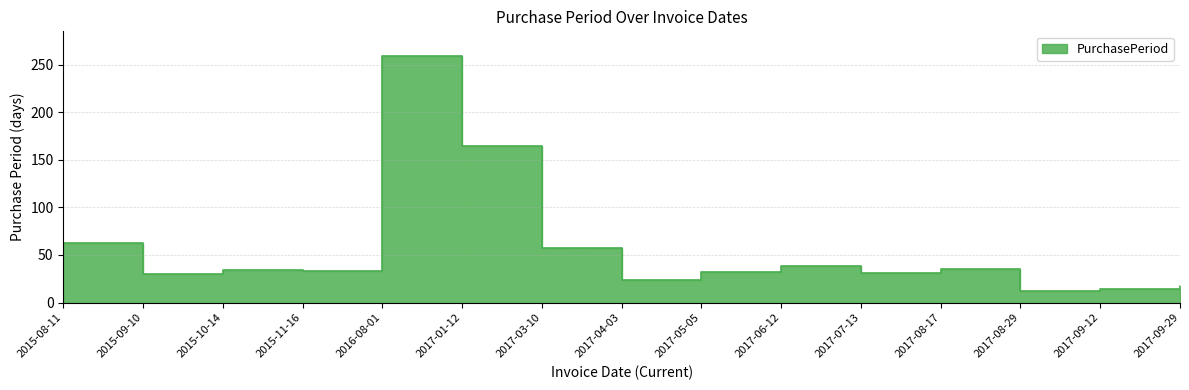

What is the minimum value shown in the chart?

12